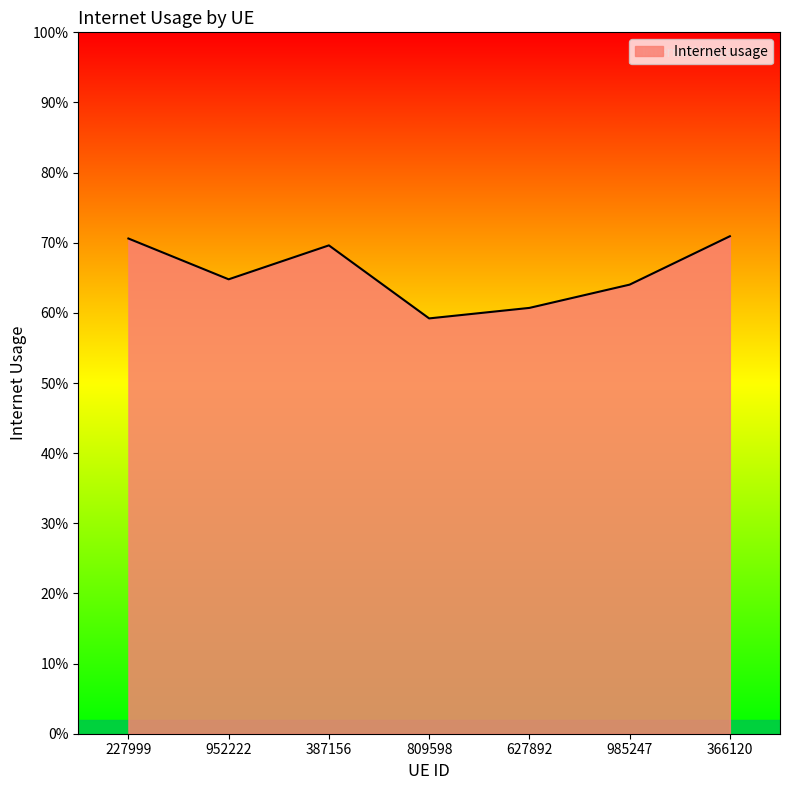

True or false: the data shows 0.6 at 809598.

True